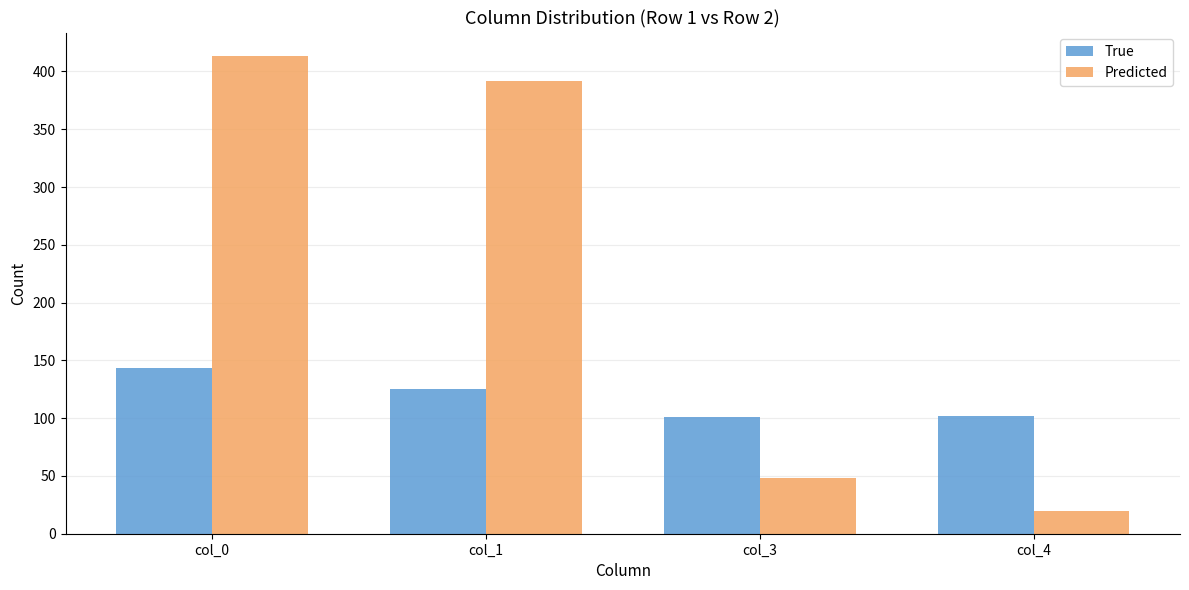

Are the bars horizontal?

No